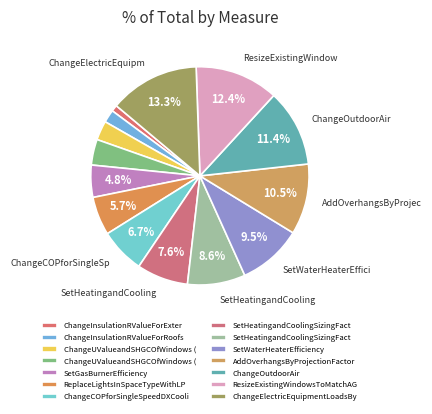

Count the number of slices in the pie.

14